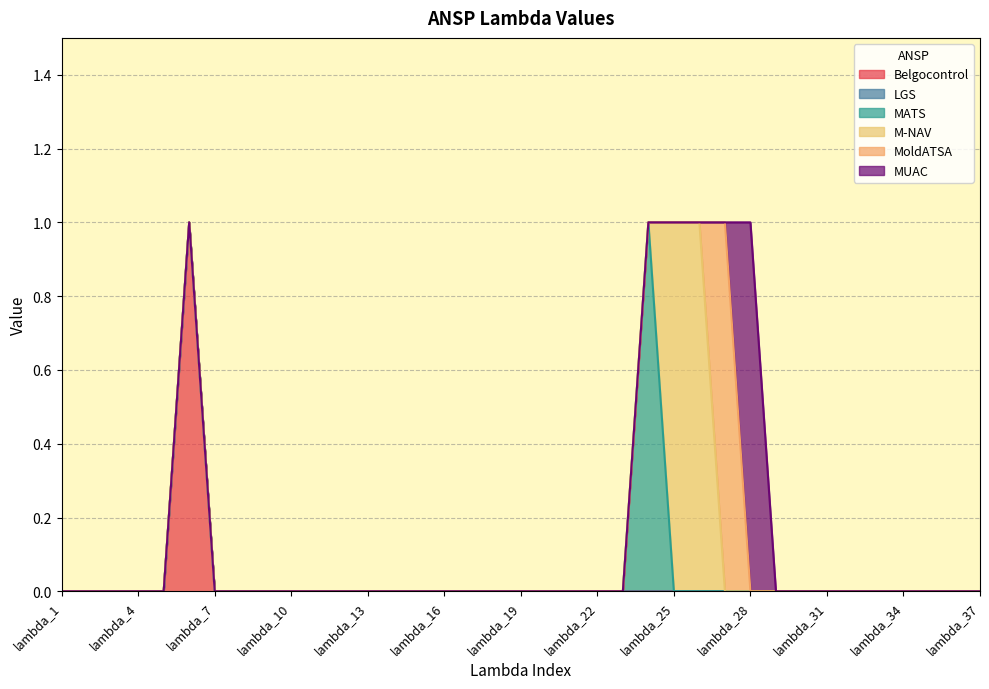

True or false: MUAC and M-NAV cross at least once.

False